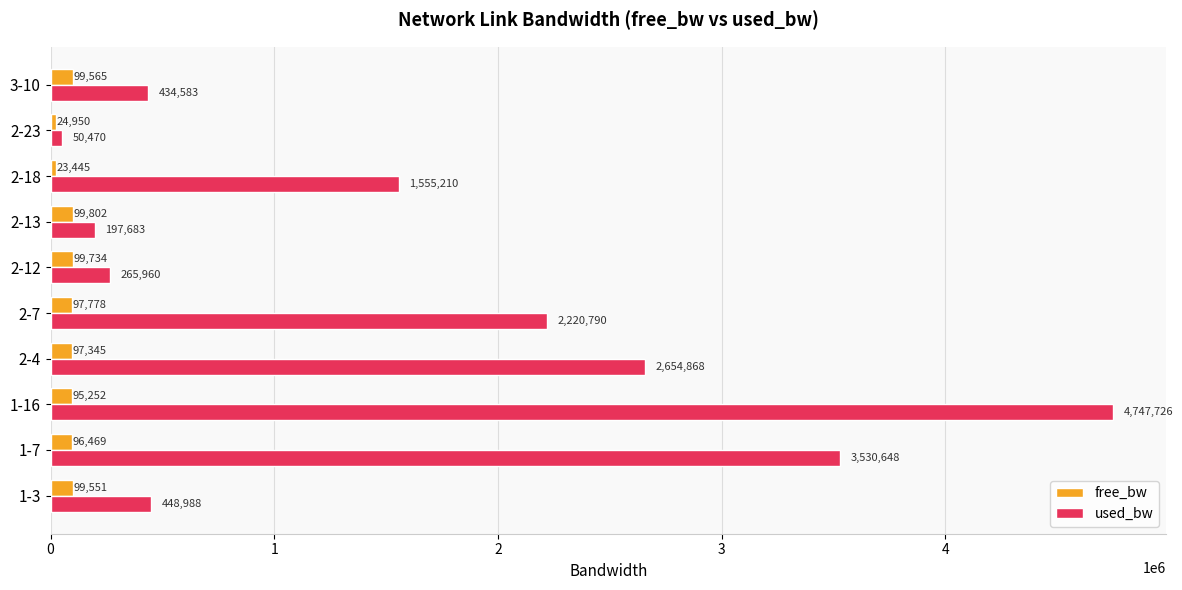

List the series in order of their peak value, highest first.

used_bw, free_bw